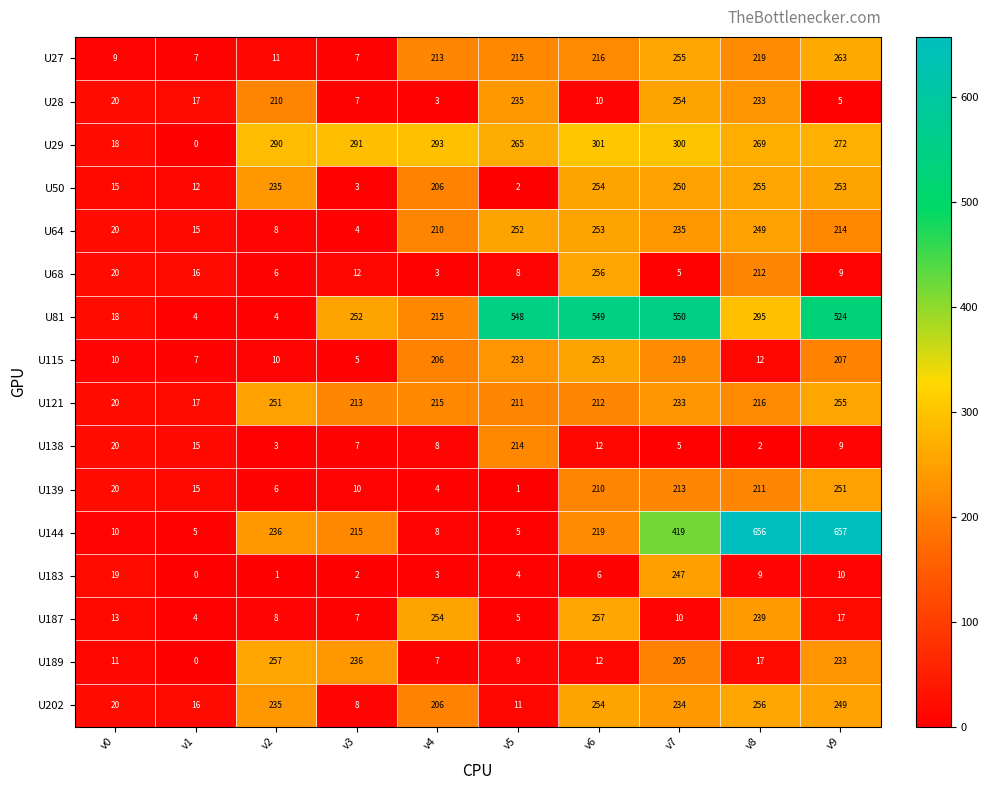

What is the sum of the U81 values at v4 and v5?

763